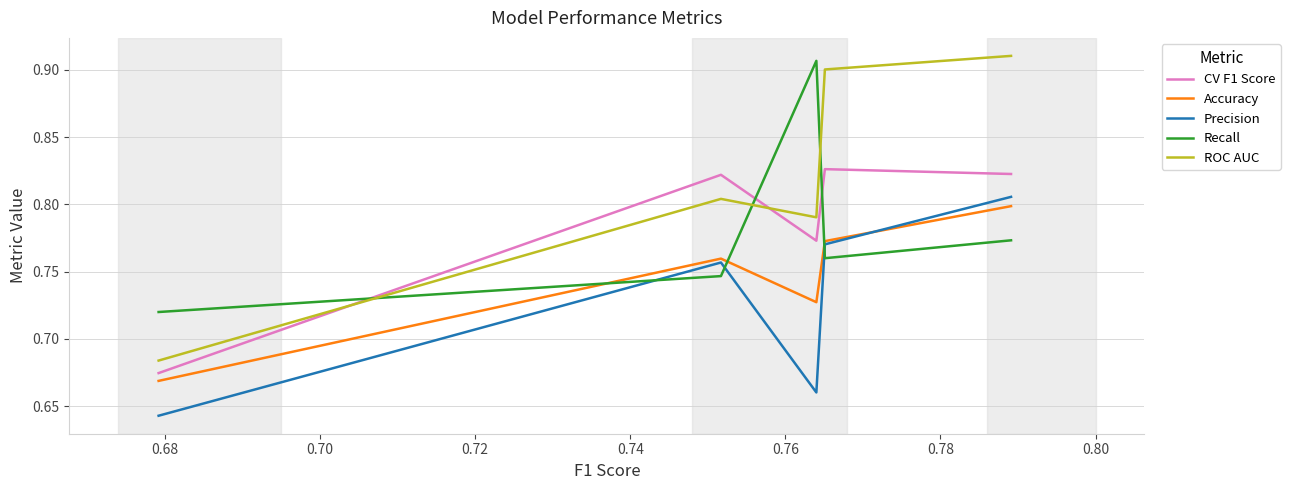

What are all the series names shown in the legend?

CV F1 Score, Accuracy, Precision, Recall, ROC AUC